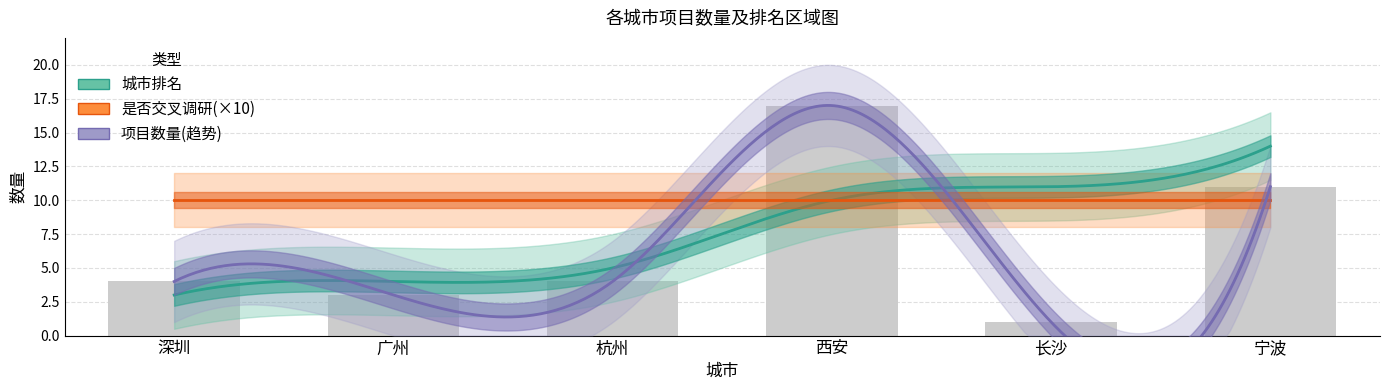

What is the maximum value shown in the chart?

17